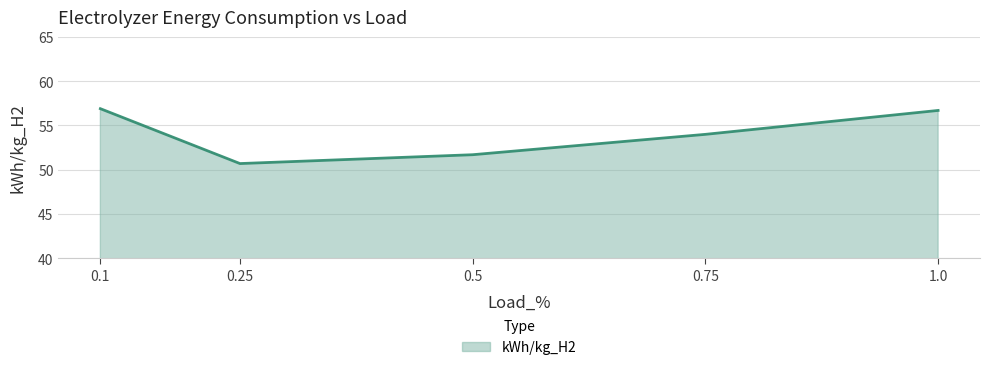

Where does the data first go above 54?

0.1